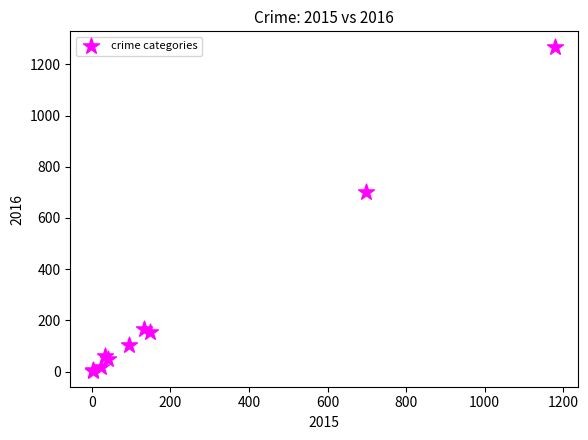

What Y value in the scatter plot is closest to 635?

701